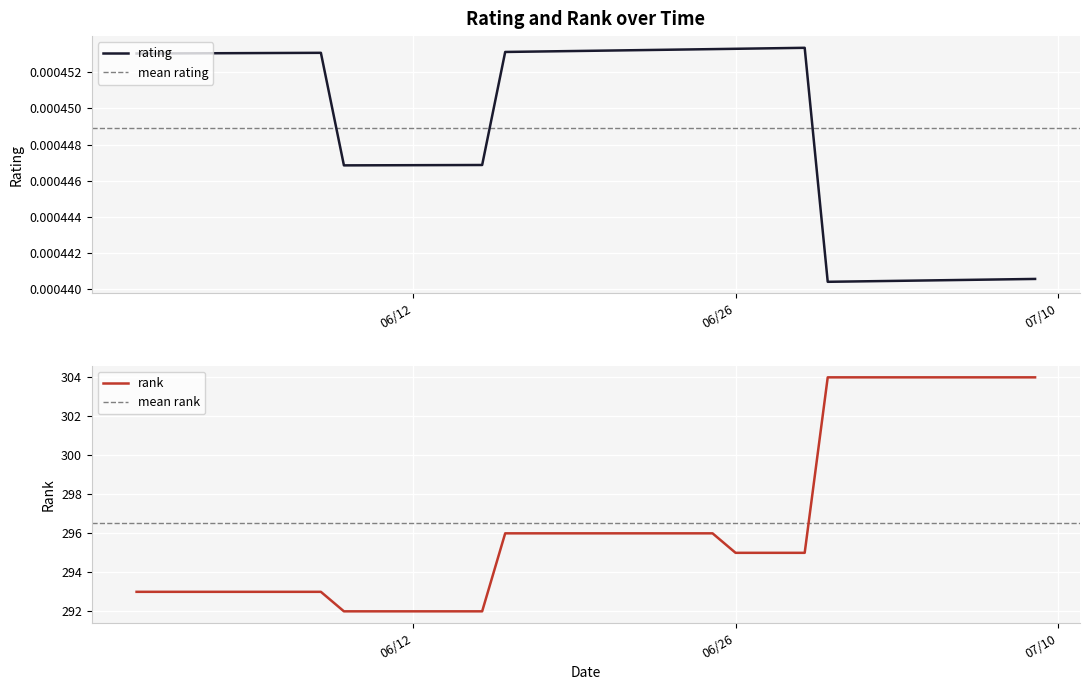

At which category does the chart reach its minimum across all series?

06/30/2018